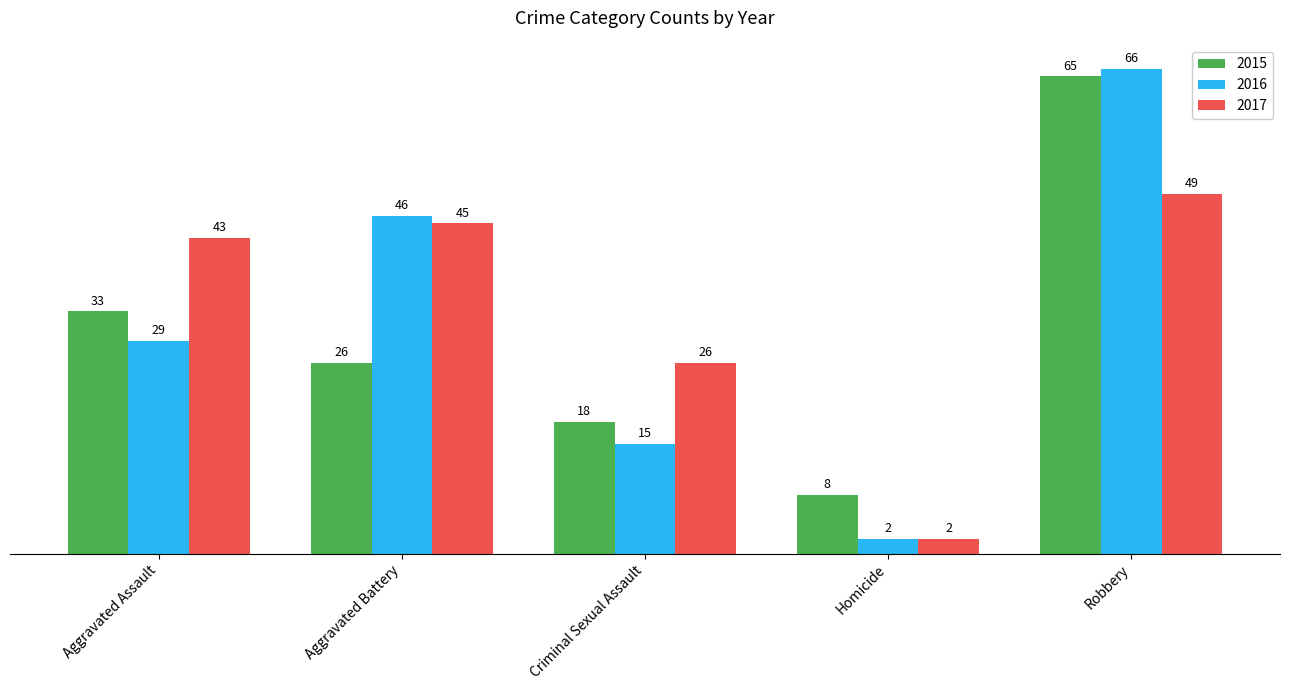

The 2015 series shows 26 at Aggravated Battery. True or false?

True